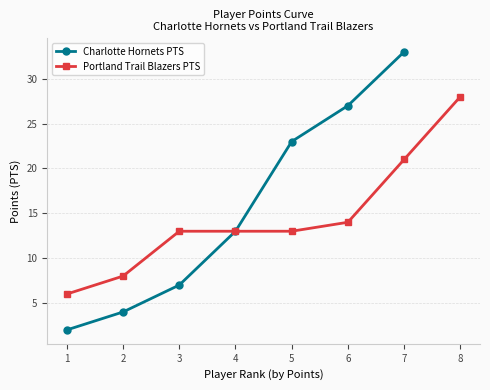

Rank the categories by Charlotte Hornets PTS value from highest to lowest.

7, 6, 5, 4, 3, 2, 1